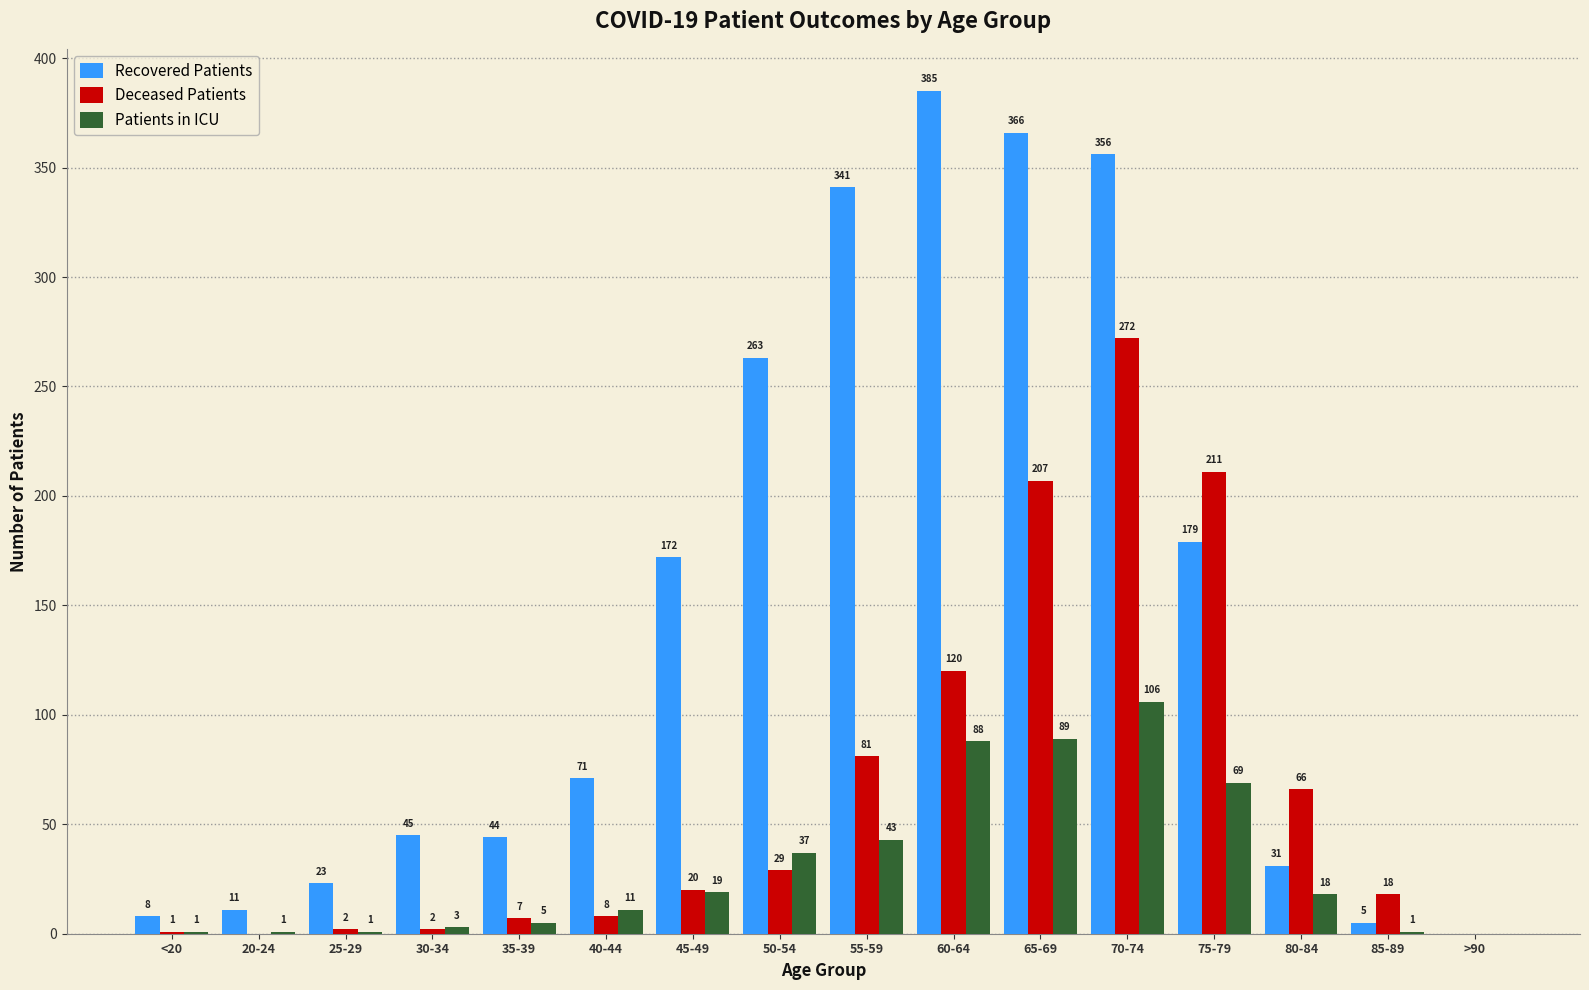

What is the sum of the Recovered Patients values at >90 and 70-74?

356